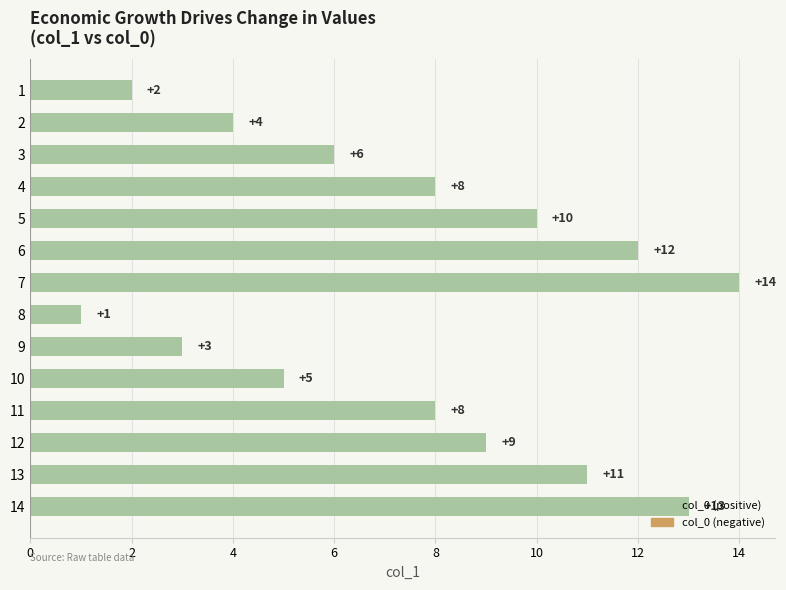

What is the greatest value displayed?

14